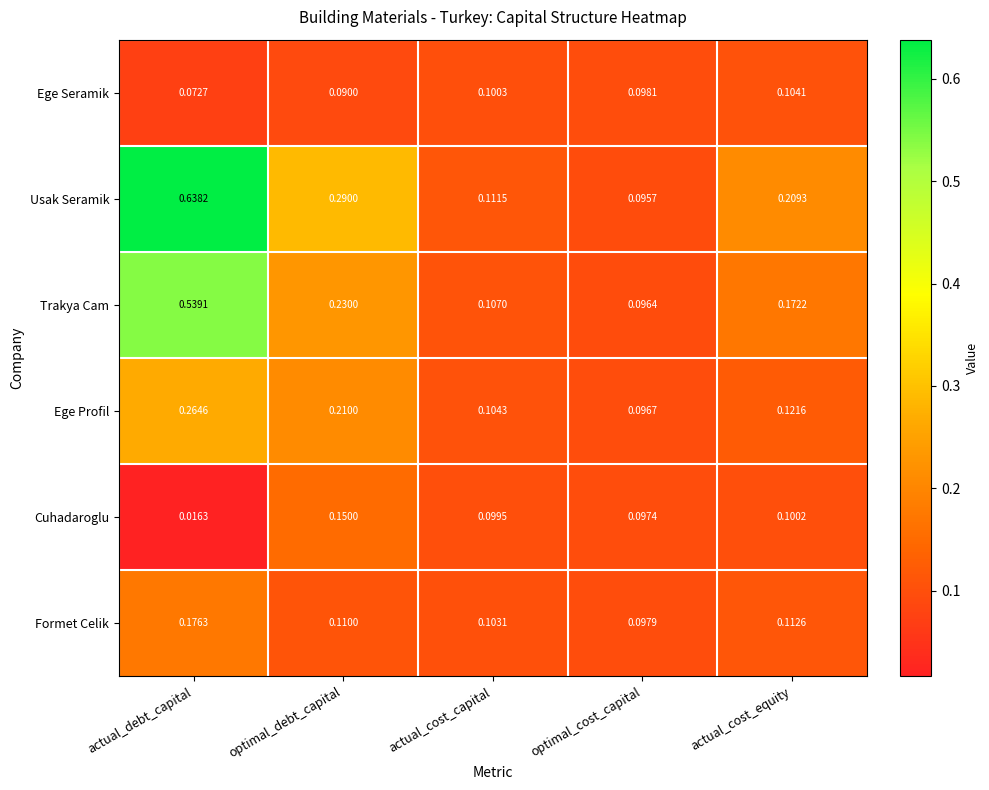

Between optimal_cost_capital and actual_cost_equity, which series saw the biggest shift?

Usak Seramik